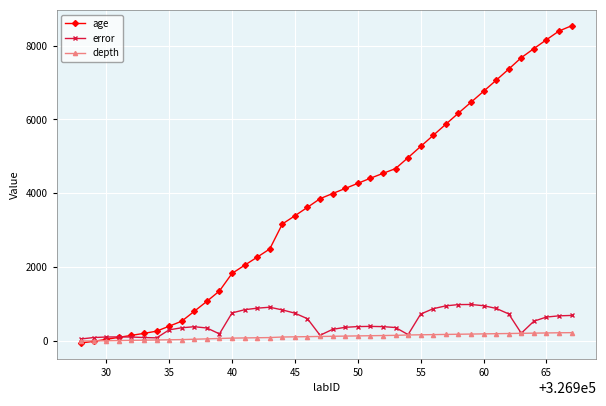

List the series in order of their peak value, highest first.

age, error, depth